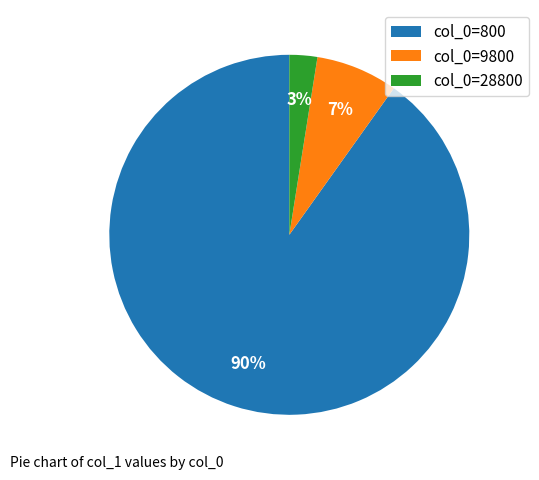

Which slice is the largest?

col_0=800